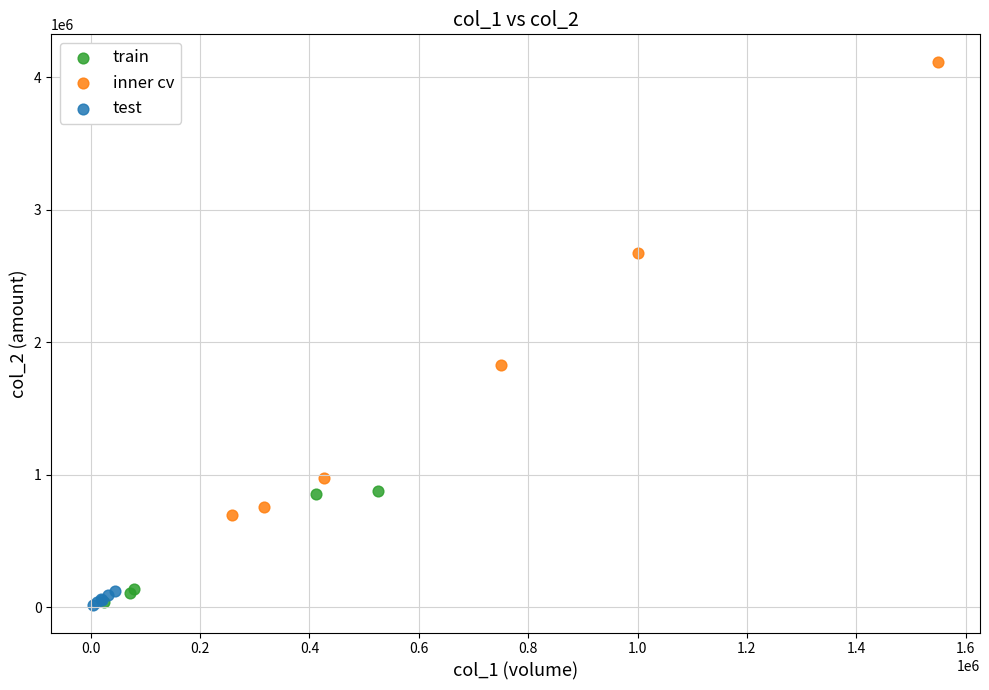

Which series has the widest spread of Y values?

inner cv